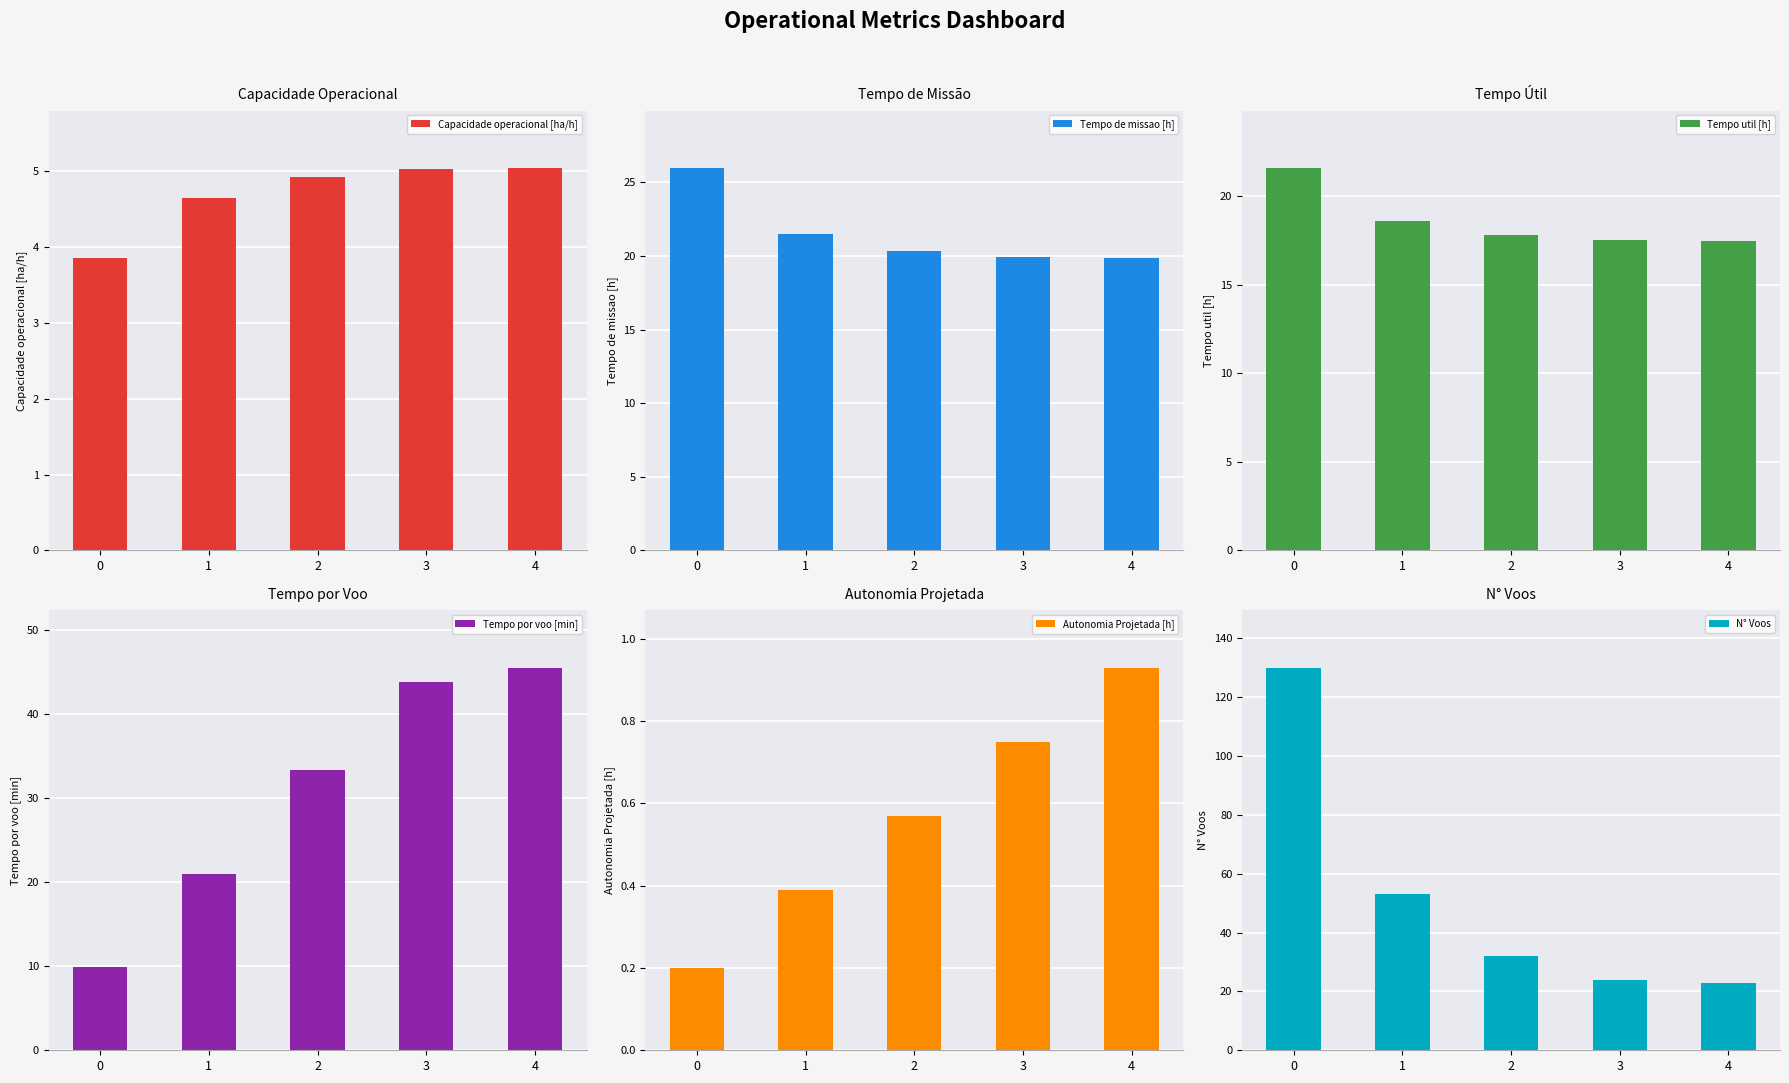

Is it true that Tempo de missao [h] equals 26.0 at 0?

True